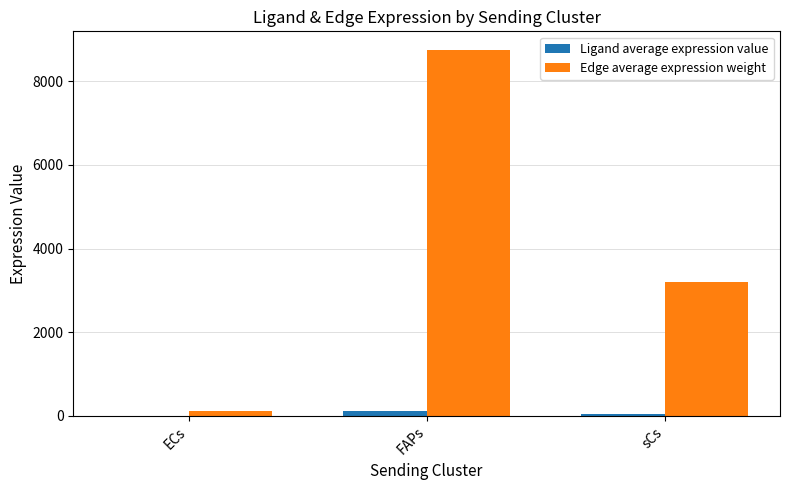

At which category is the sum across all series the highest?

FAPs